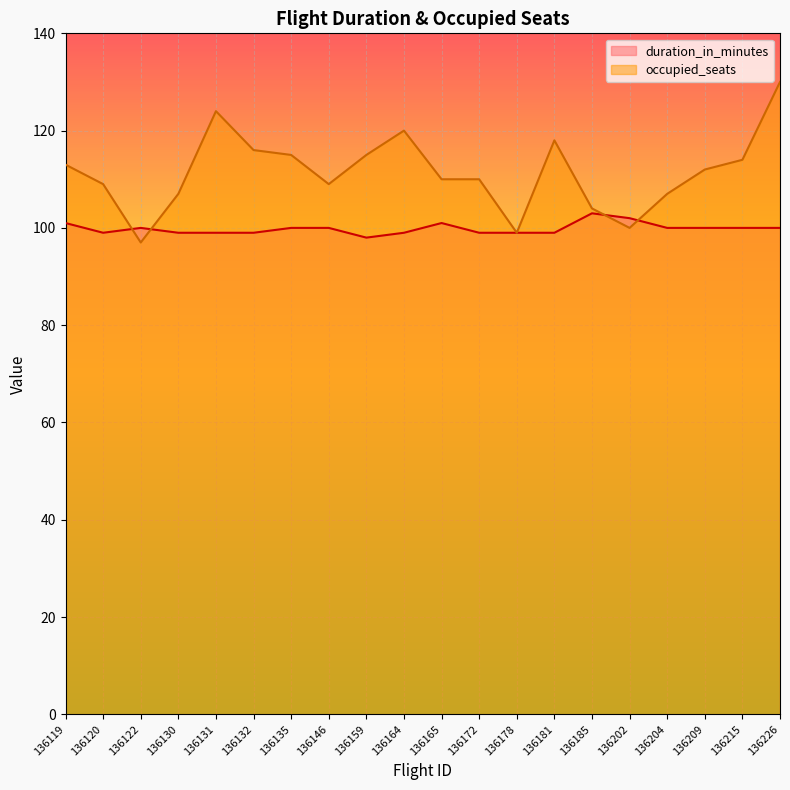

What is the sum of all duration_in_minutes values?

1997